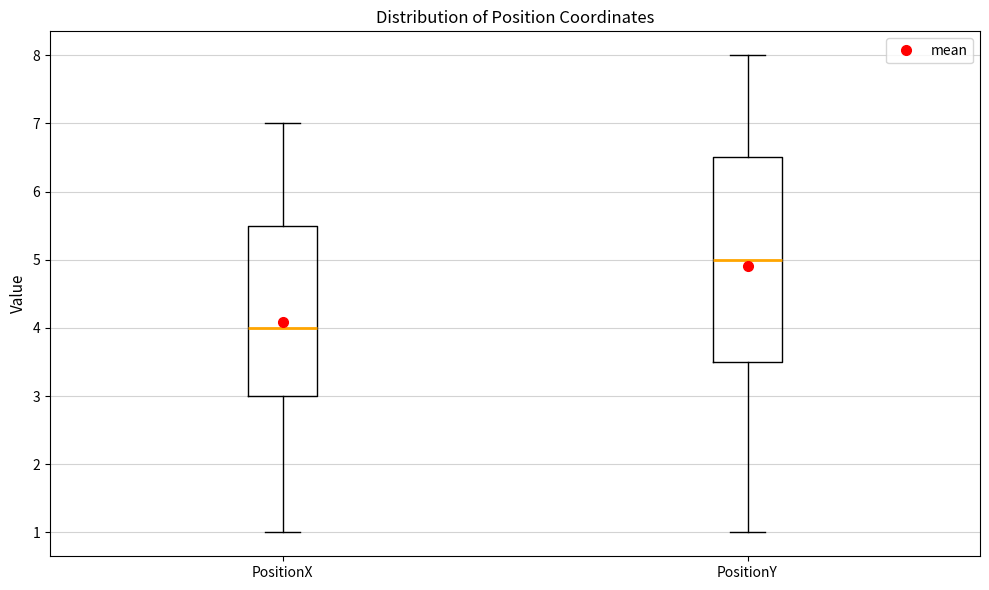

Which box is the tallest, from its lower edge to its upper edge?

PositionY